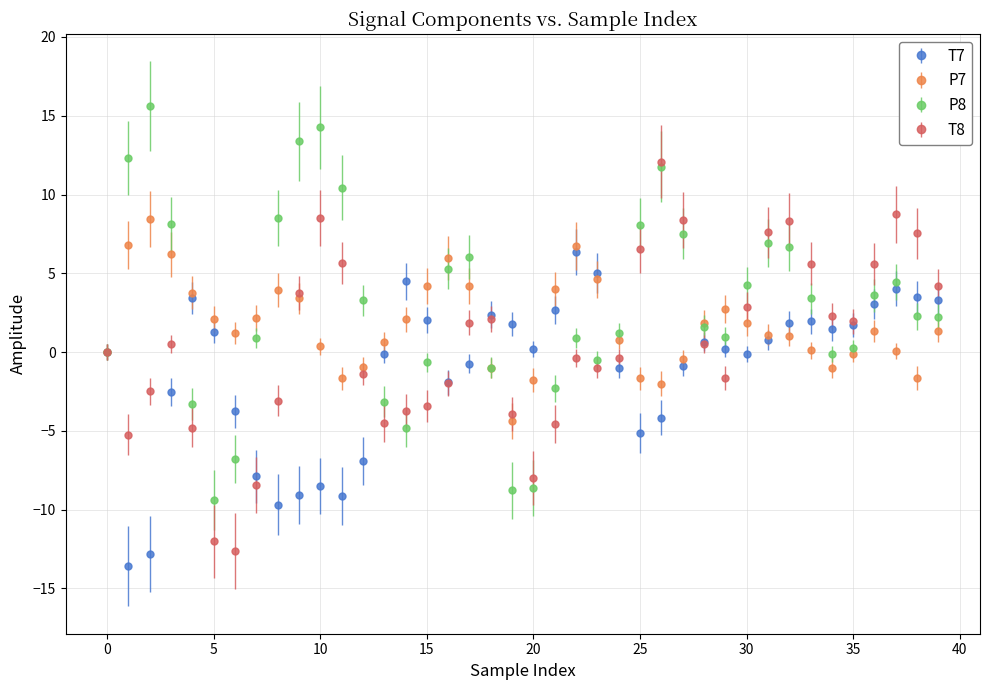

What is the value of the T7 point at the 12th from the left?

-9.1